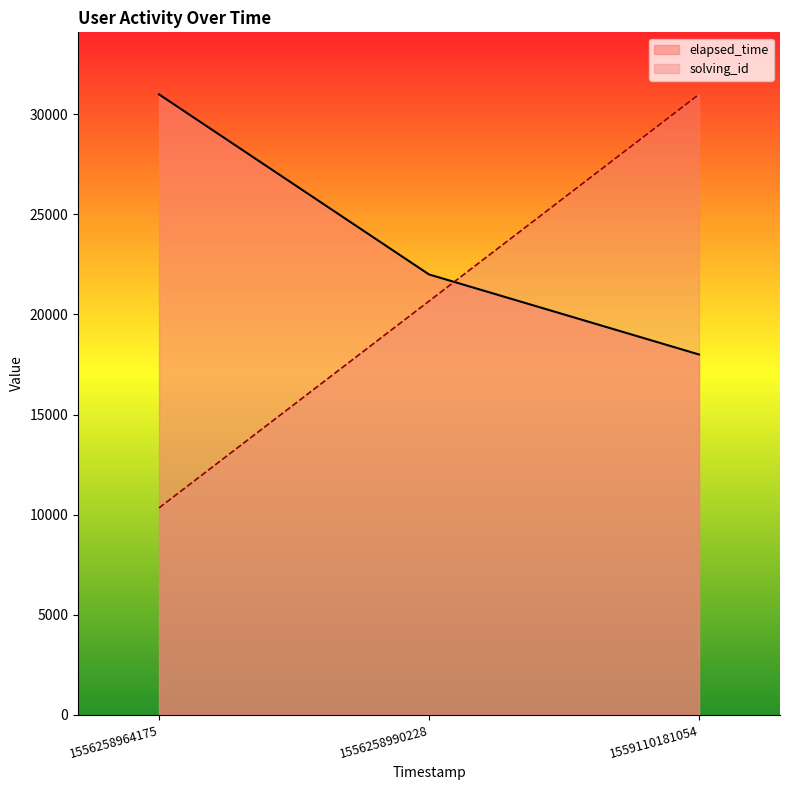

How many lines are shown in the chart?

2